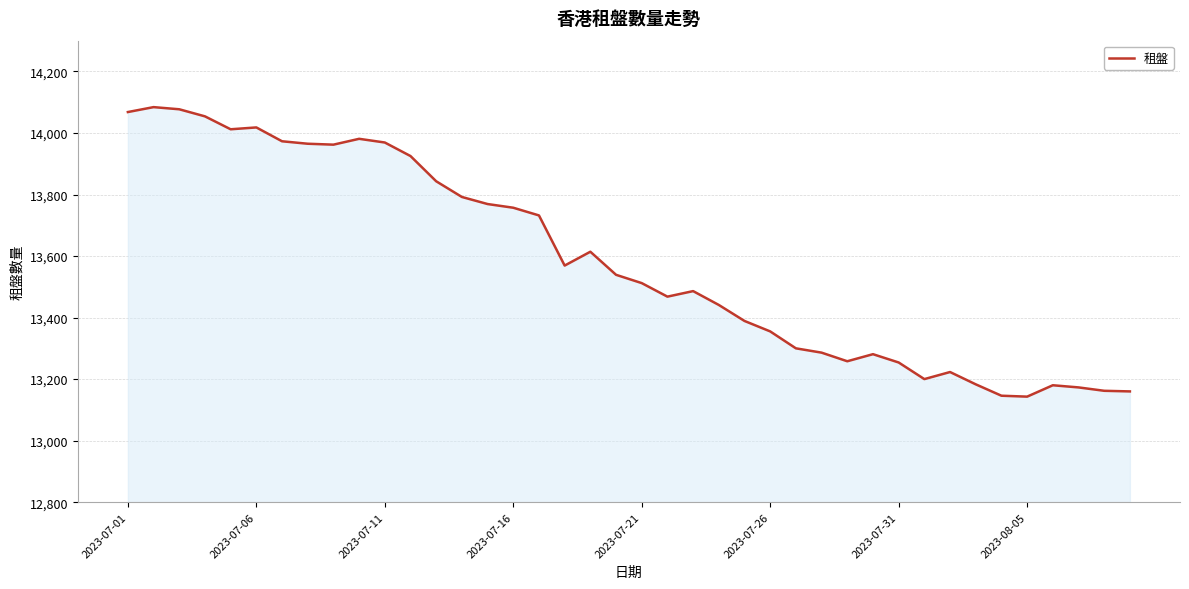

What is the difference between the maximum and minimum values?

941